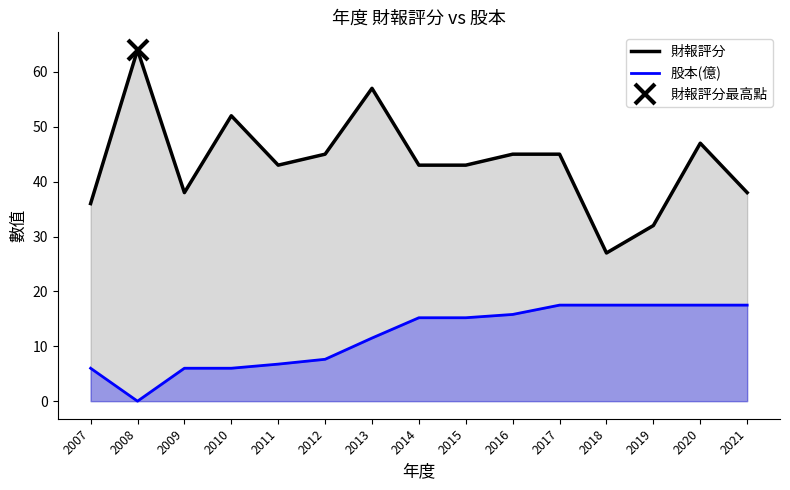

True or false: 股本(億) and 財報評分 intersect in this chart.

False